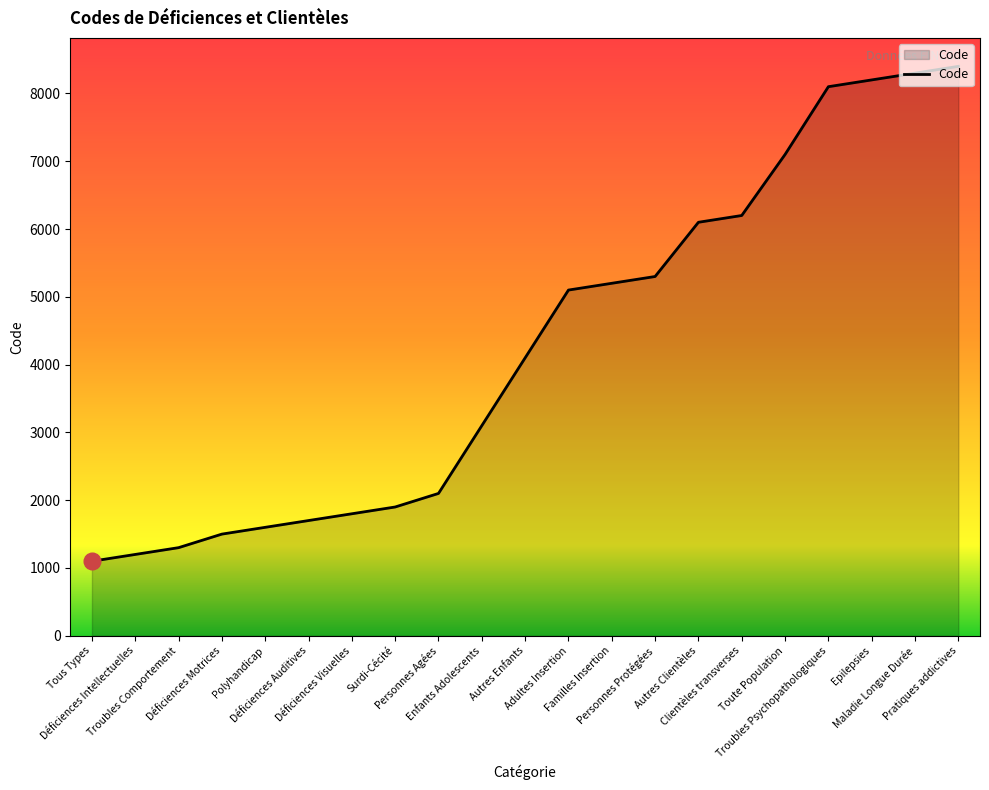

Which label corresponds to the smallest value in the chart?

Tous Types